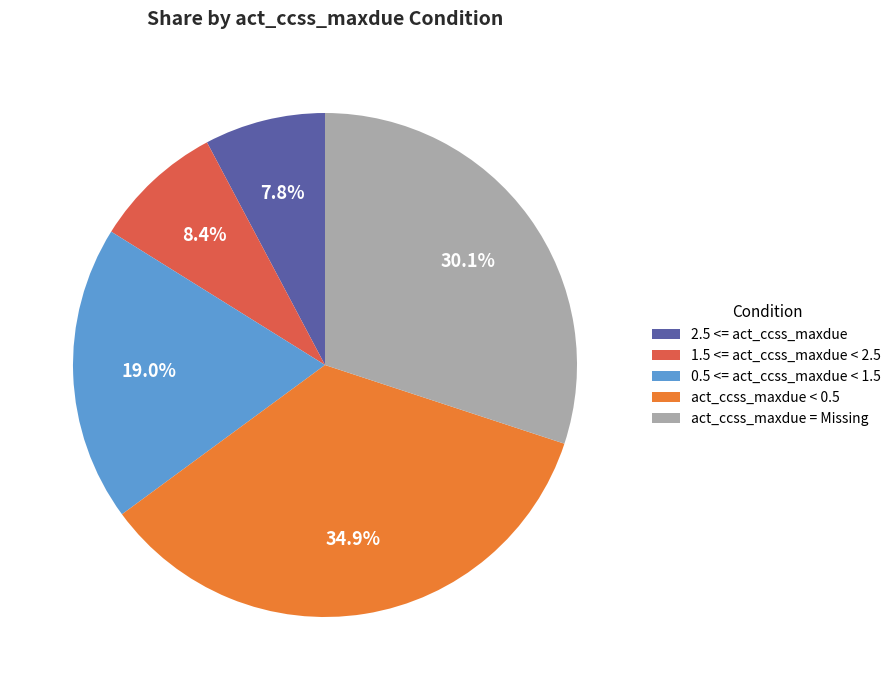

Is it true that 1.5 <= act_ccss_maxdue < 2.5 is 19% of the pie?

False